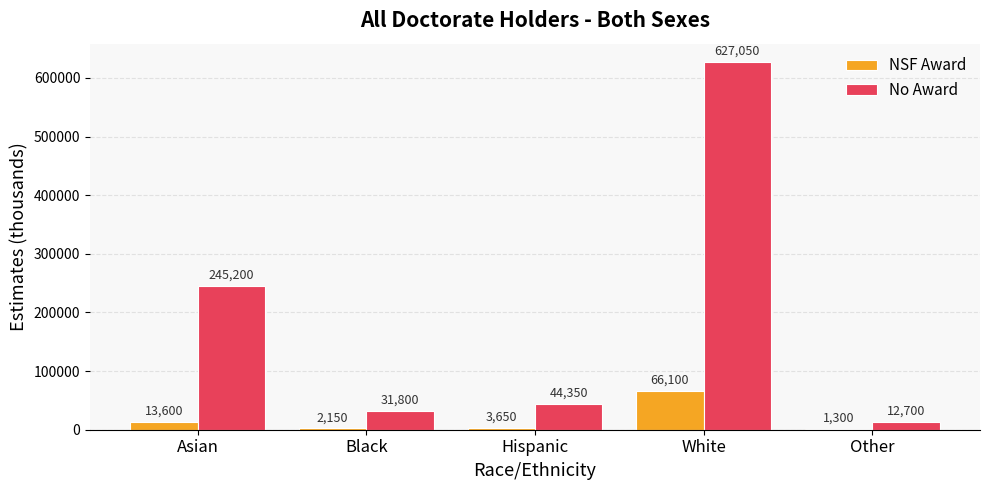

Where does the NSF Award series first go above 3650?

Asian